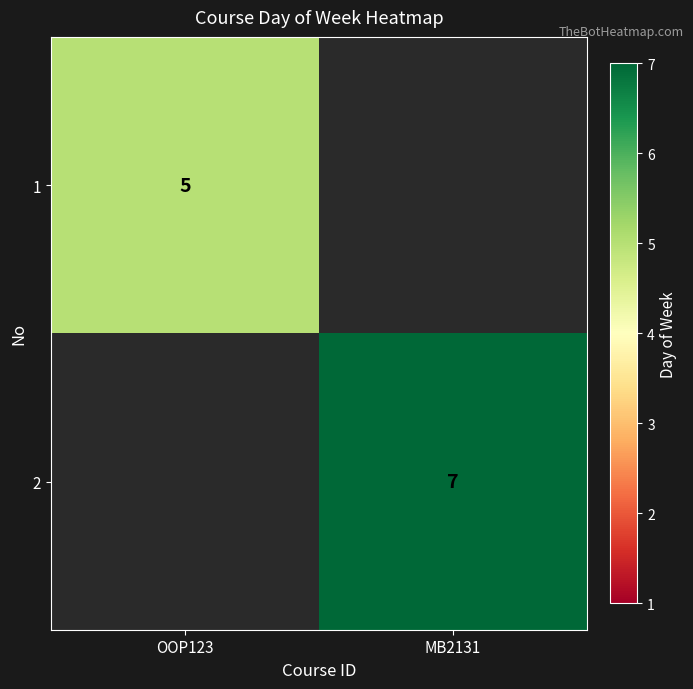

Is the value of 2 at MB2131 greater than the value of 1 at OOP123?

Yes